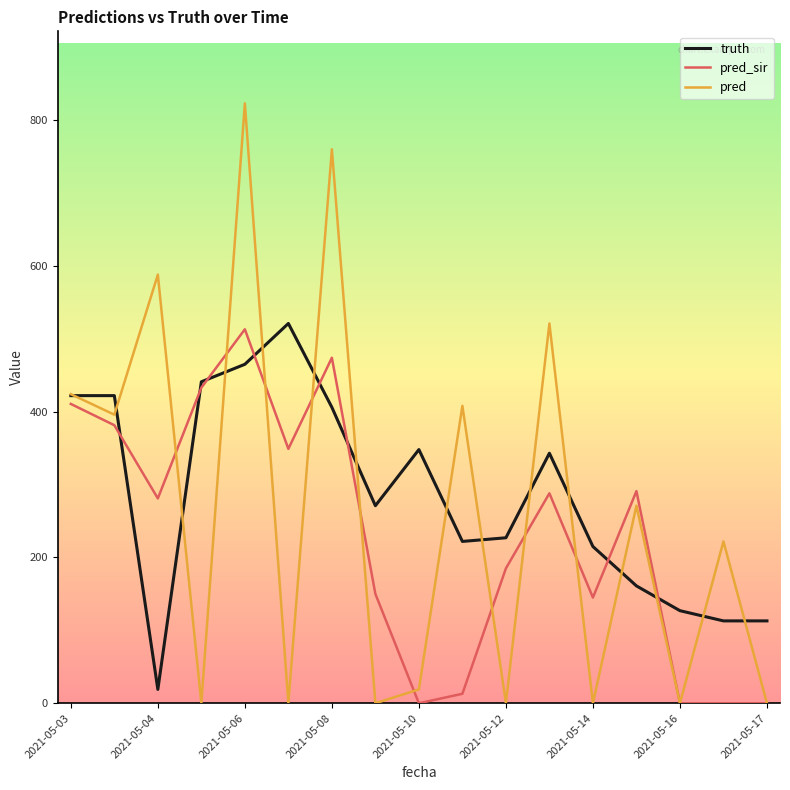

True or false: pred and pred_sir intersect in this chart.

True